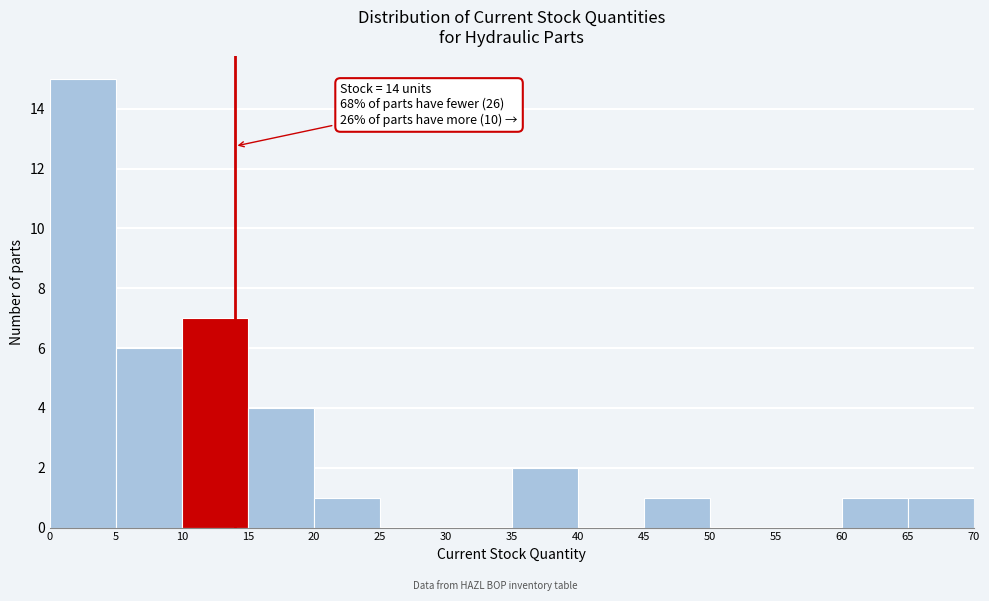

Over which range of the x-axis is the bar tallest?

0 to 5